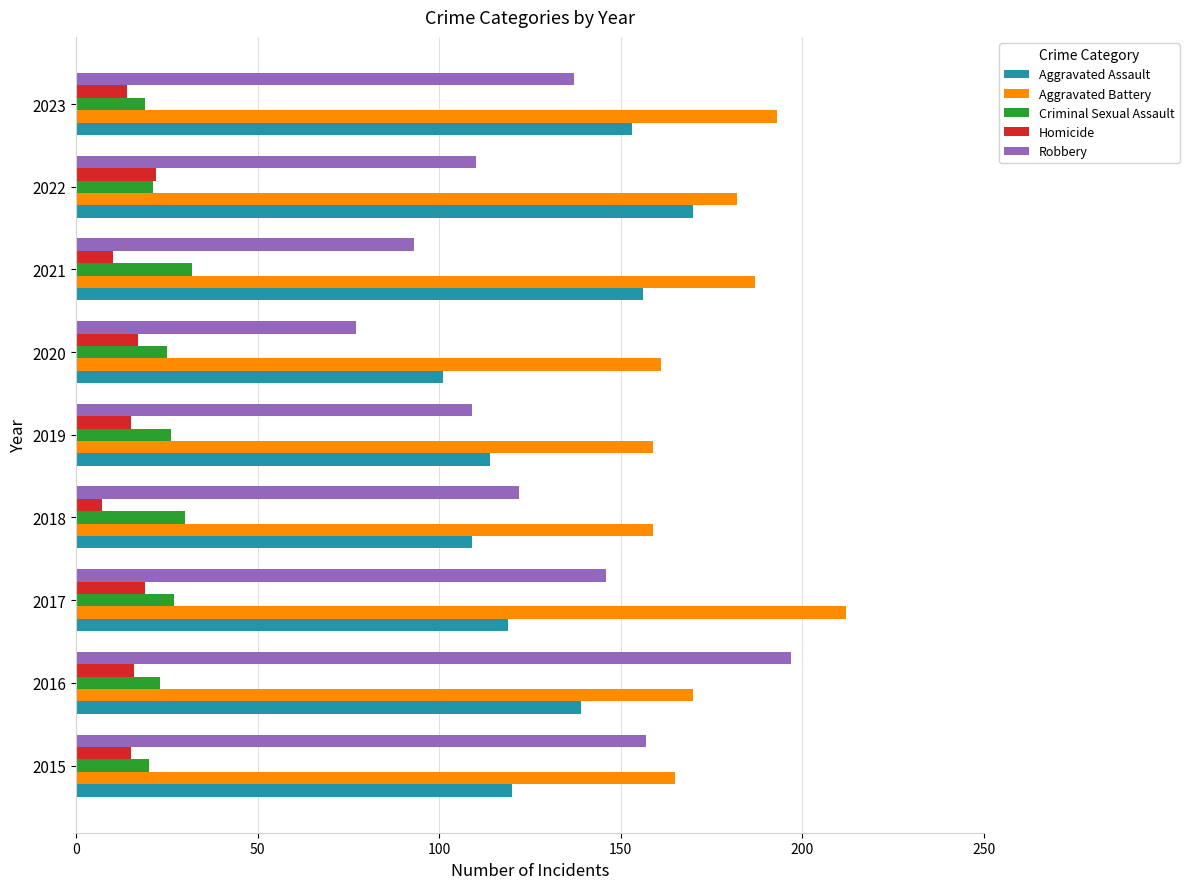

Which series has the largest total across all categories?

Aggravated Battery